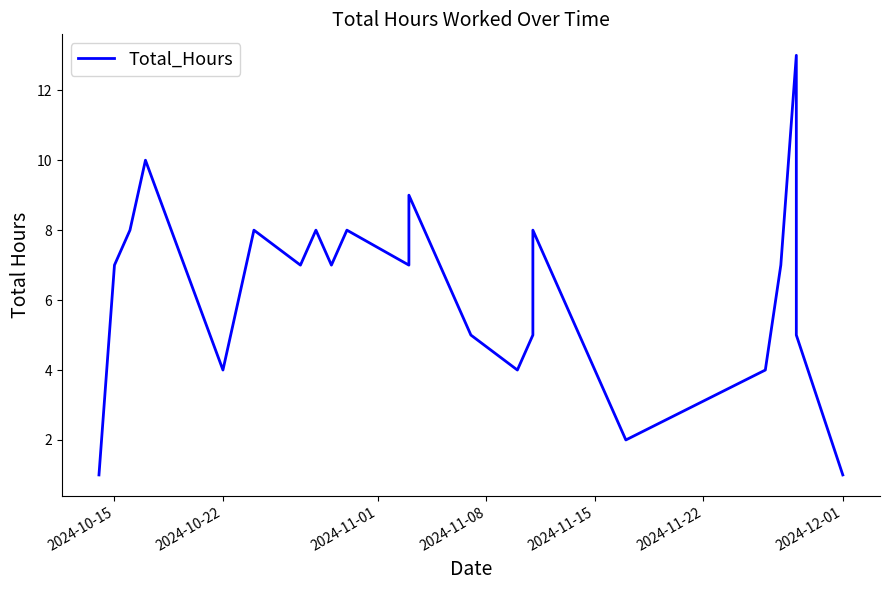

Is it true that the value at 15 is 7?

False